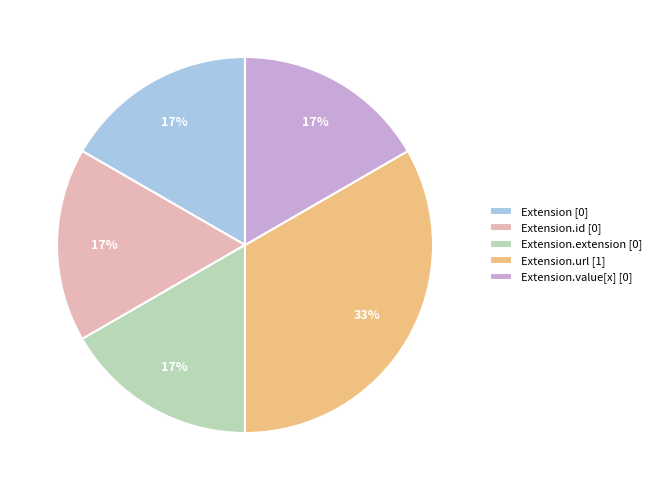

Which slice is the largest?

Extension.url [1]